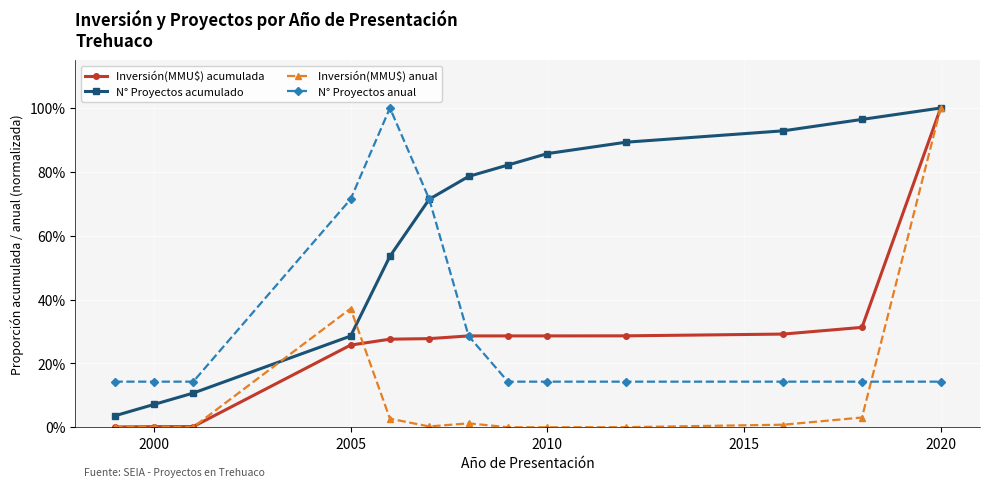

True or false: N° Proyectos acumulado has more than 1 interior local peaks.

False